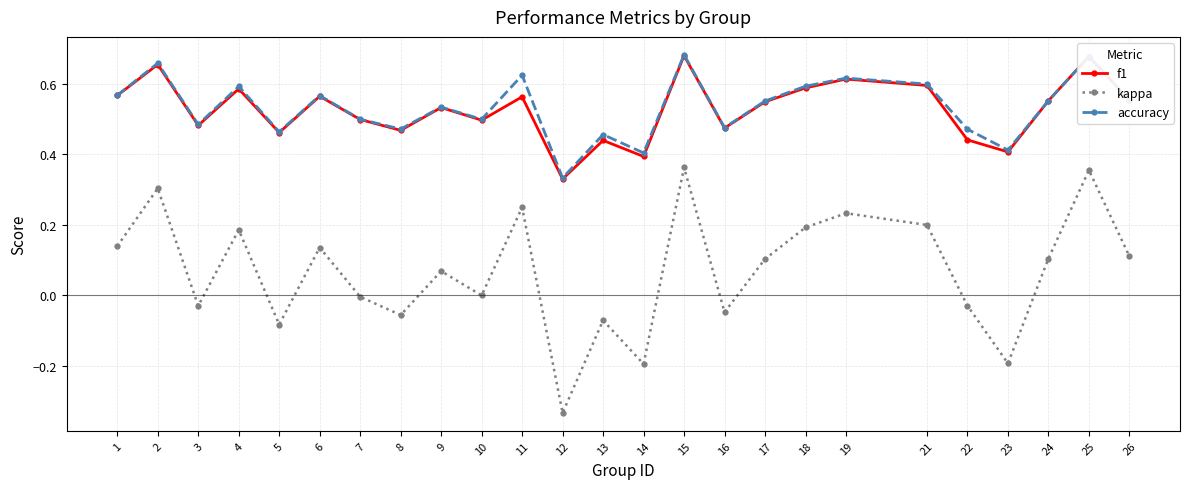

The value of accuracy at 13 is 0.5. True or false?

True